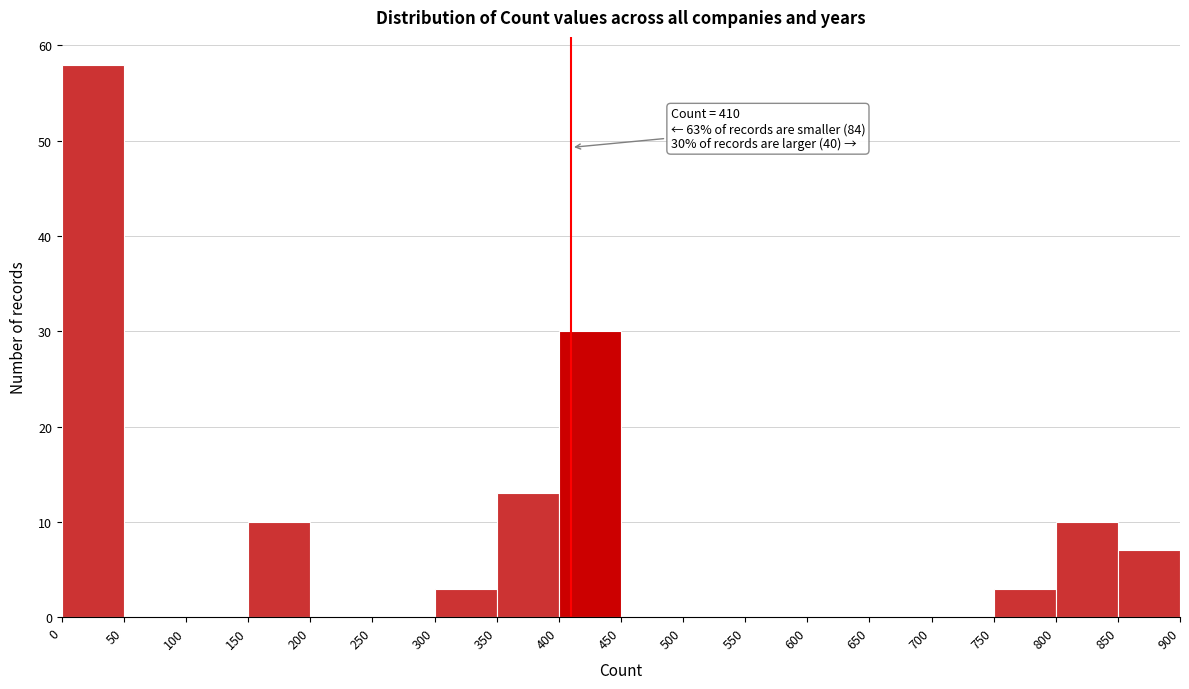

Over which range of the x-axis is the bar tallest?

0 to 50